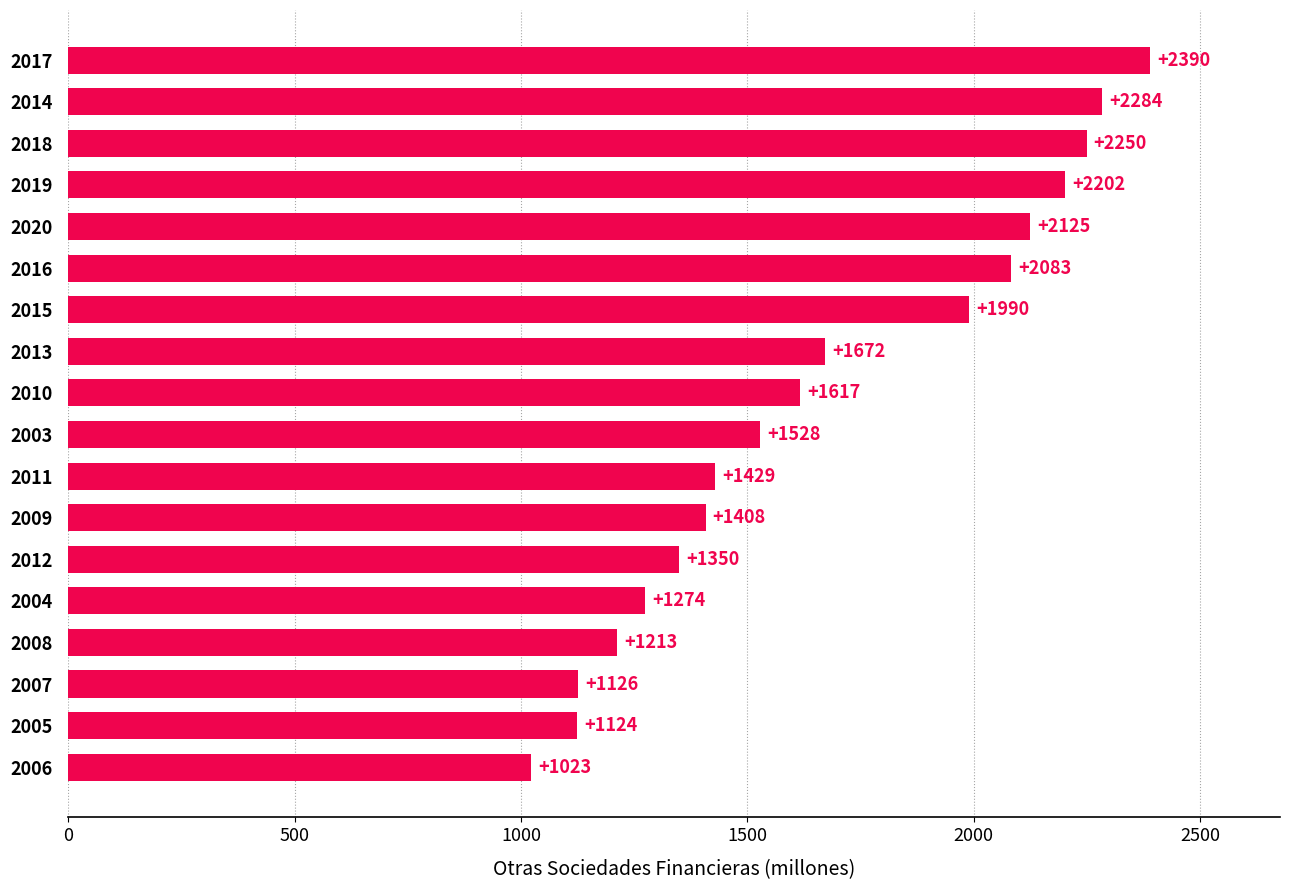

Is it true that the value at 2015 is 1322?

False